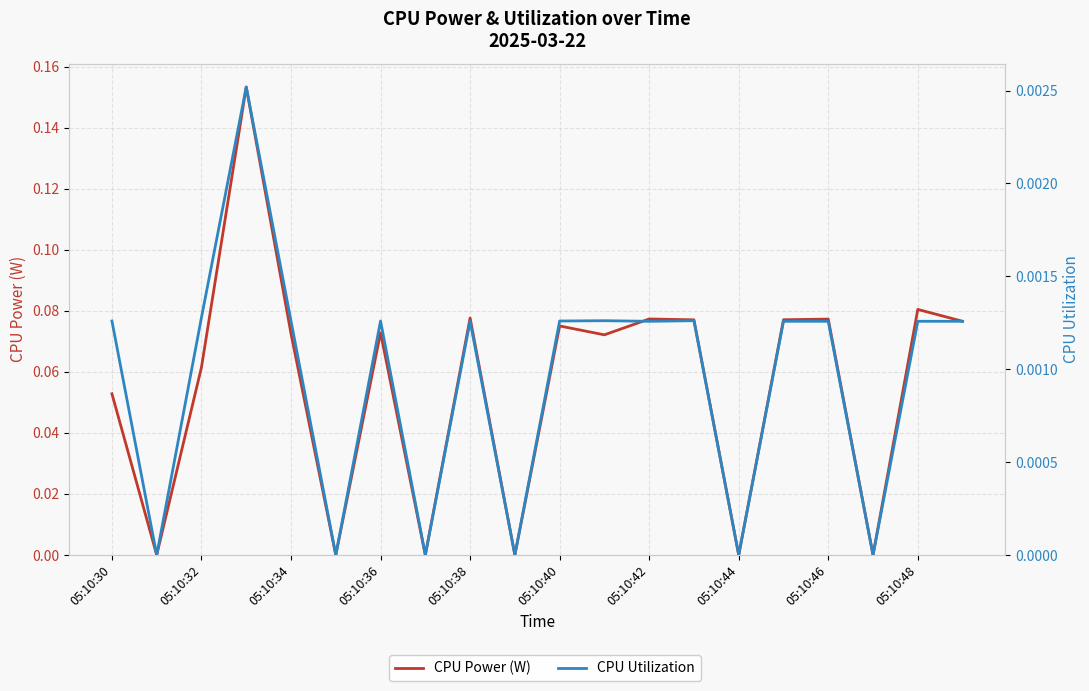

What is the difference between the highest and lowest values at 13?

0.1